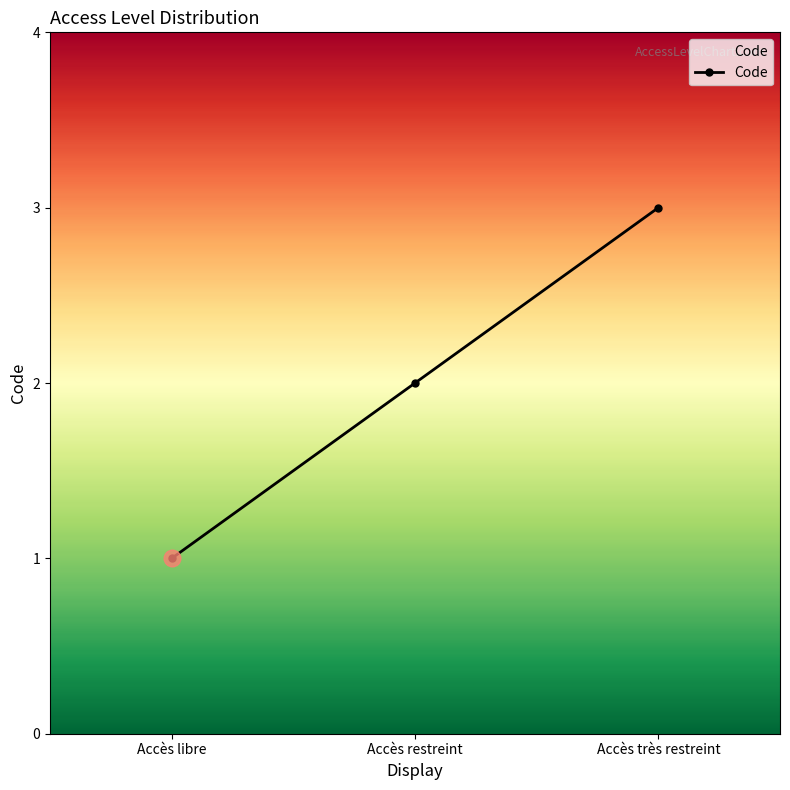

Reading left to right, what are all the values shown in this chart?

1	2	3